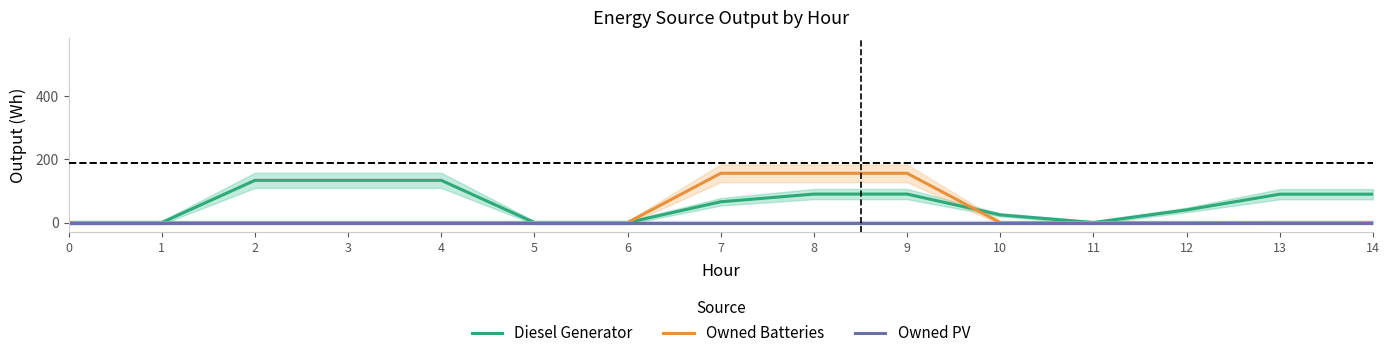

Between 12 and 14, which series saw the biggest shift?

Diesel Generator